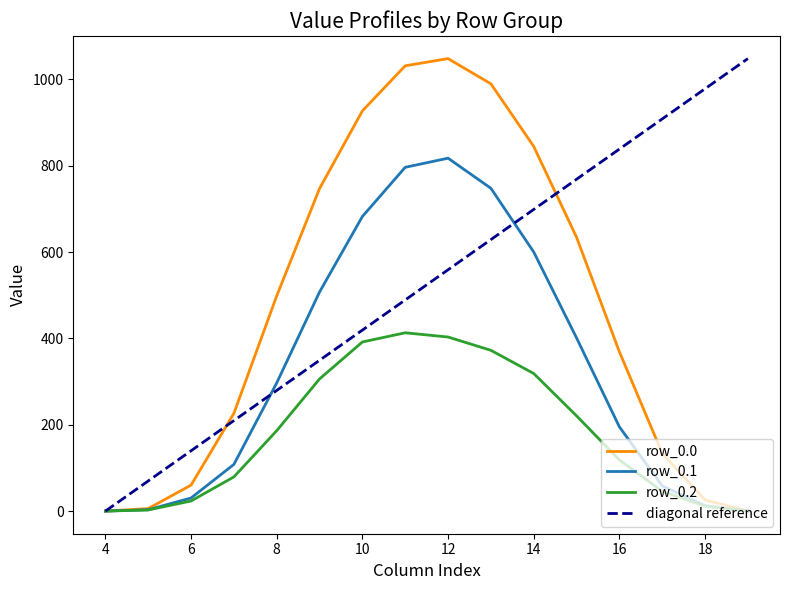

Is the value of row_0.1 at 8 greater than the value of row_0.2 at 7?

Yes